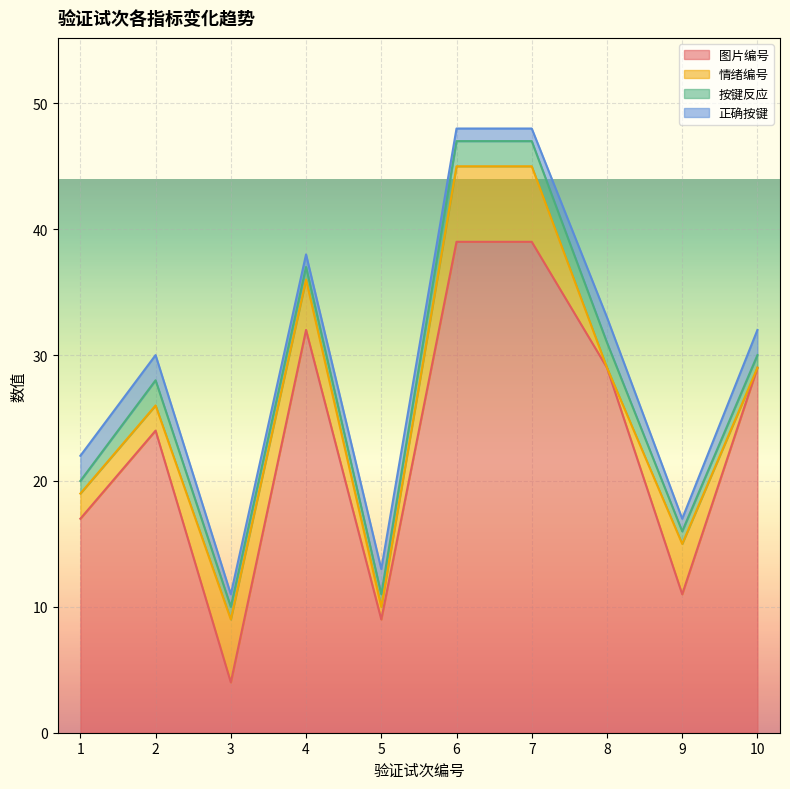

True or false: 按键反应 has a value of 1 at 4.

False